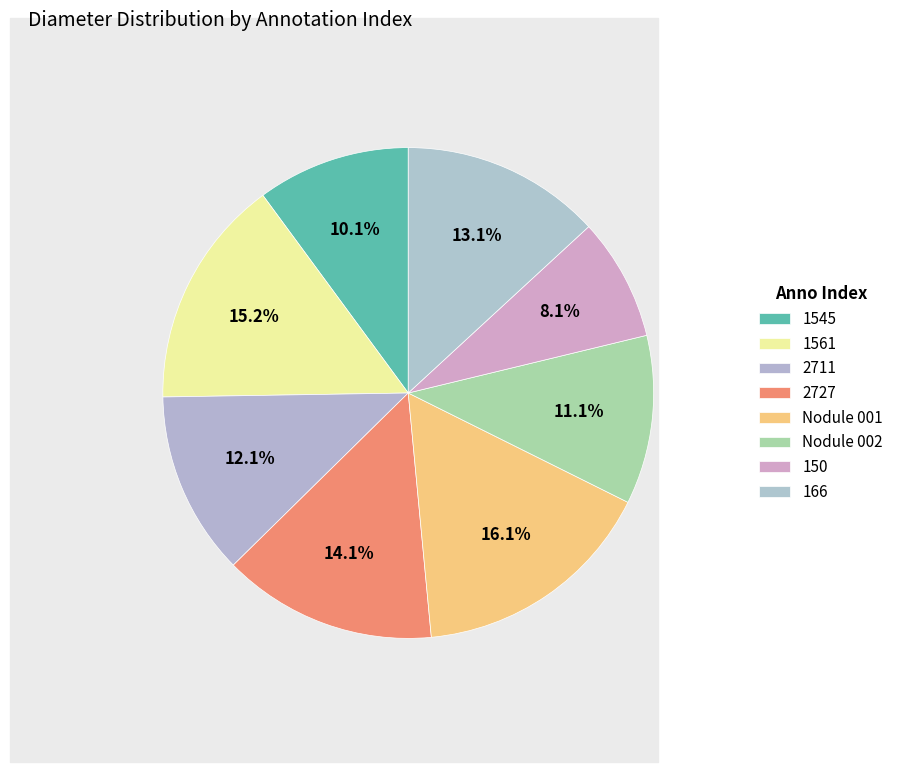

How many segments does this pie chart have?

8